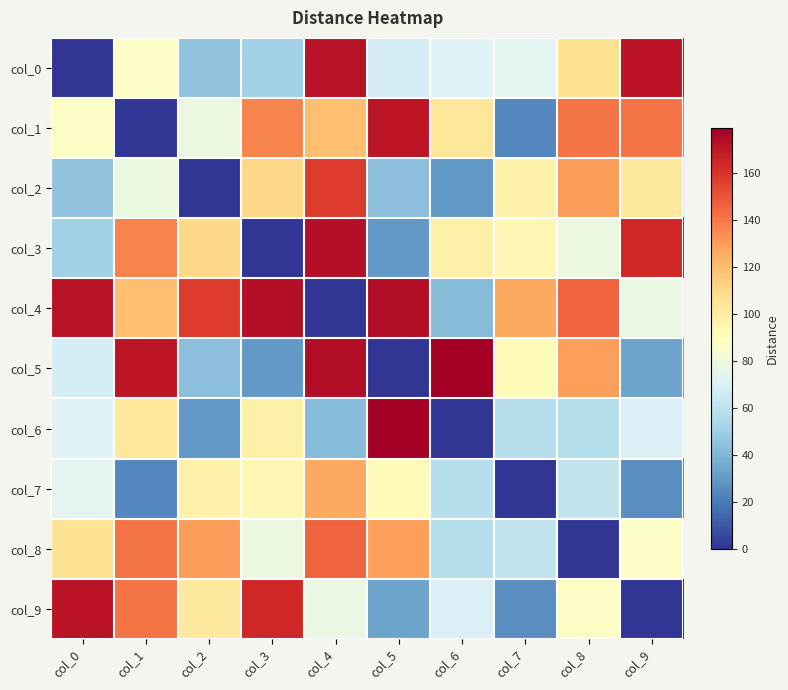

Which has a higher value, col_0 or col_8?

col_8